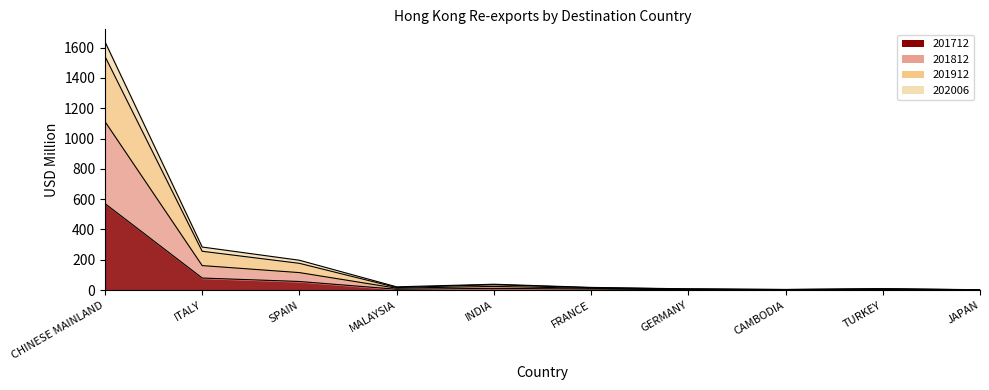

Does the chart have visible grid lines?

No